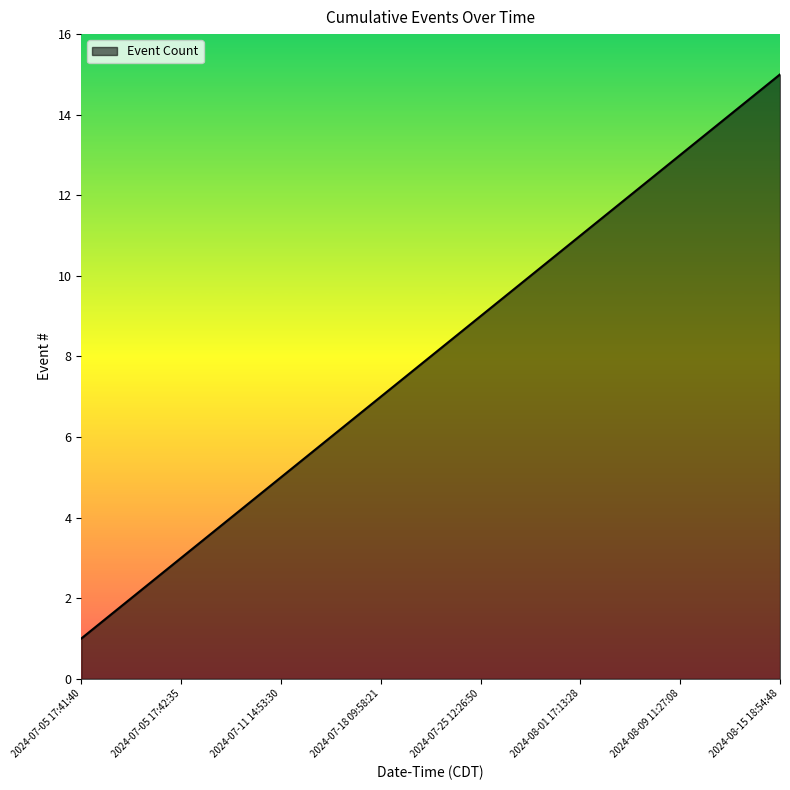

What is the maximum value shown in the chart?

15